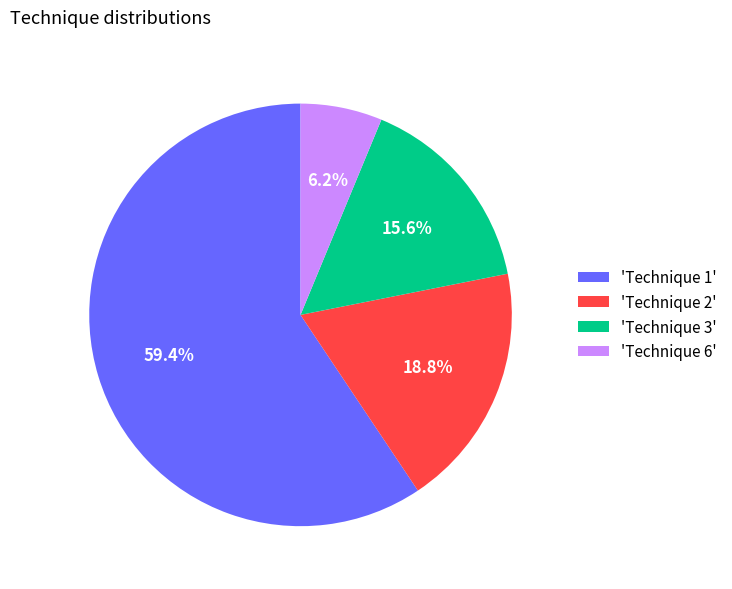

Combined, what portion of the pie is 'Technique 1' and 'Technique 6'?

65.6%